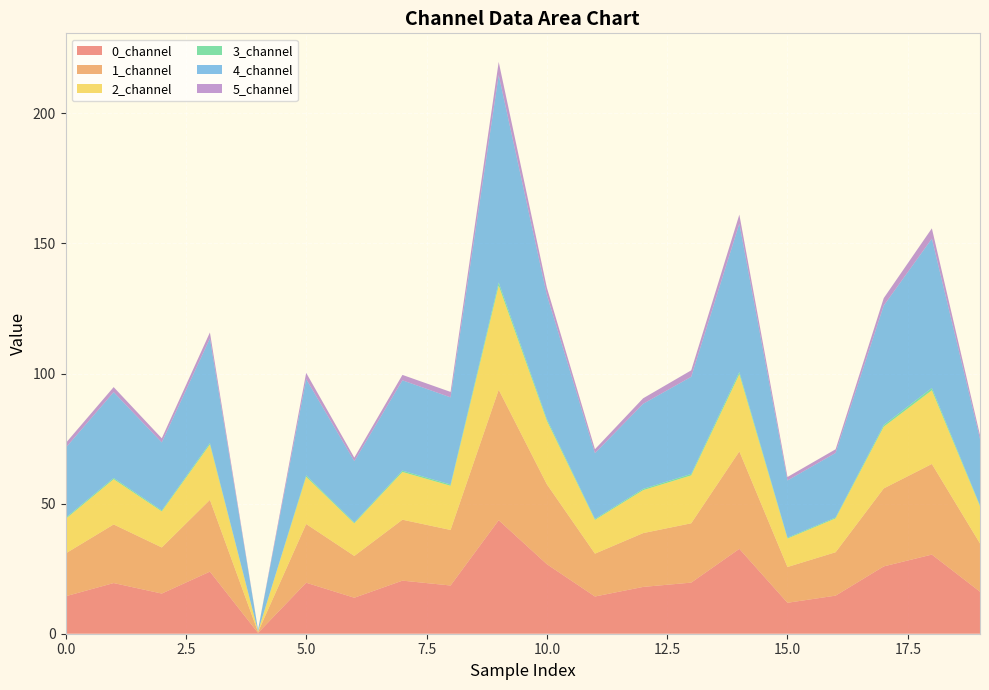

Reading right to left, list all the values displayed in this chart.

0_channel: 19=16.1	18=30.4	17=25.9	16=14.6	15=11.9	14=32.6	13=19.6	12=18.0	11=14.3	10=26.7	9=43.6	8=18.5	7=20.4	6=13.8	5=19.6	4=0.3	3=23.9	2=15.4	1=19.5	0=14.4
1_channel: 19=18.5	18=34.8	17=30.0	16=16.7	15=13.8	14=37.5	13=22.8	12=20.7	11=16.5	10=30.7	9=50.2	8=21.3	7=23.4	6=16.1	5=22.6	4=0.4	3=27.6	2=17.7	1=22.5	0=16.4
2_channel: 19=14.3	18=28.3	17=23.7	16=13.0	15=10.9	14=29.7	13=18.4	12=16.5	11=13.0	10=24.4	9=40.0	8=17.0	7=18.4	6=12.5	5=18.2	4=0.3	3=21.3	2=13.8	1=17.4	0=13.3
3_channel: 19=0.4	18=0.9	17=0.7	16=0.4	15=0.3	14=0.9	13=0.6	12=0.5	11=0.4	10=0.7	9=1.2	8=0.5	7=0.5	6=0.3	5=0.6	4=0.0	3=0.6	2=0.4	1=0.5	0=0.4
4_channel: 19=25.5	18=57.4	17=45.9	16=24.8	15=22.0	14=57.0	13=37.3	12=32.7	11=25.3	10=47.7	9=79.7	8=33.5	7=34.7	6=23.6	5=37.0	4=0.6	3=40.2	2=26.1	1=33.0	0=26.9
5_channel: 19=1.4	18=4.0	17=2.8	16=1.4	15=1.3	14=3.5	13=2.5	12=2.1	11=1.5	10=2.8	9=5.1	8=2.1	7=2.1	6=1.4	5=2.4	4=0.0	3=2.3	2=1.6	1=1.9	0=1.8